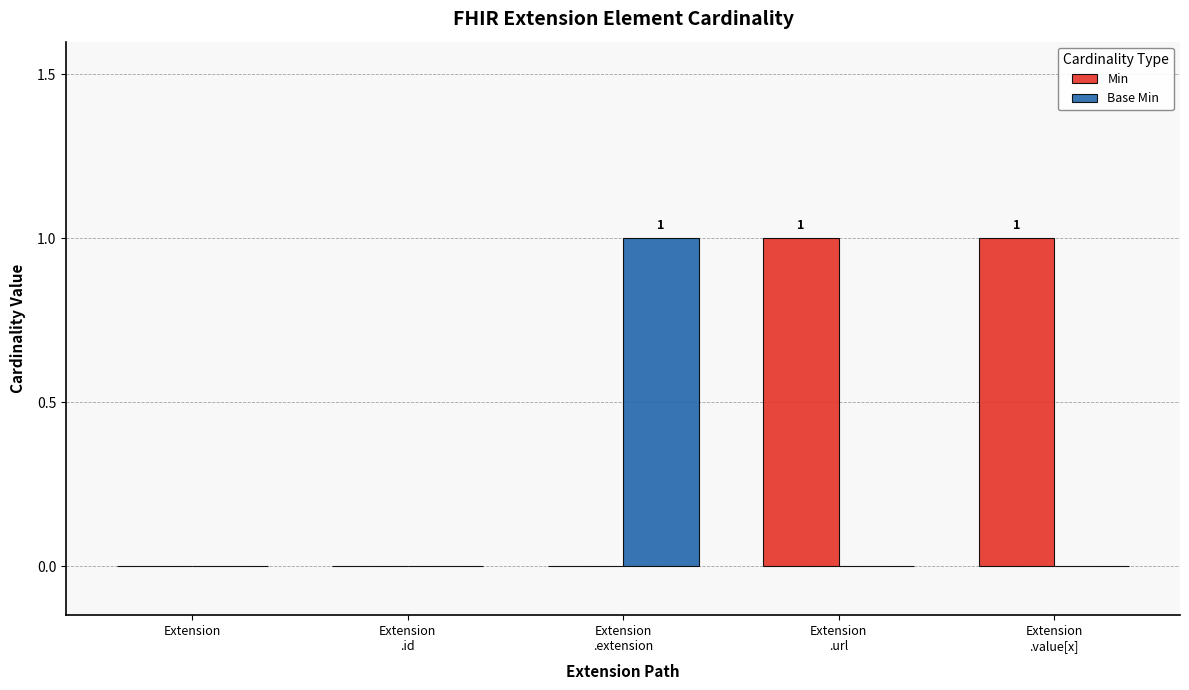

The Base Min series shows 0 at Extension. True or false?

True